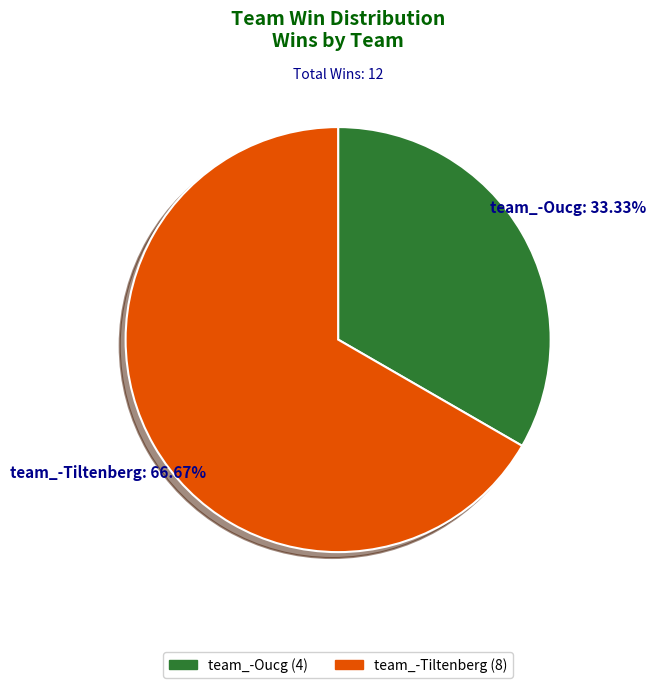

Is there a majority slice in this chart?

Yes